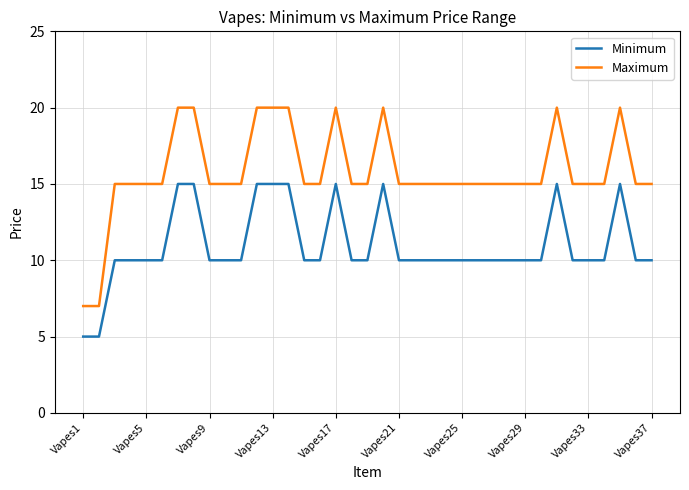

How many distinct data groups are displayed?

2